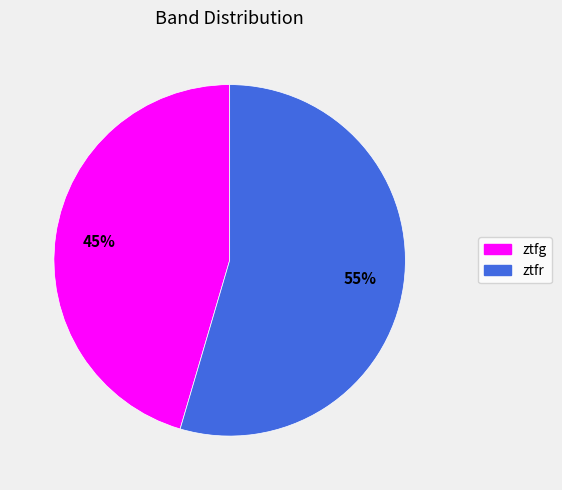

To the nearest percent, what percentage of the pie is ztfg?

45%